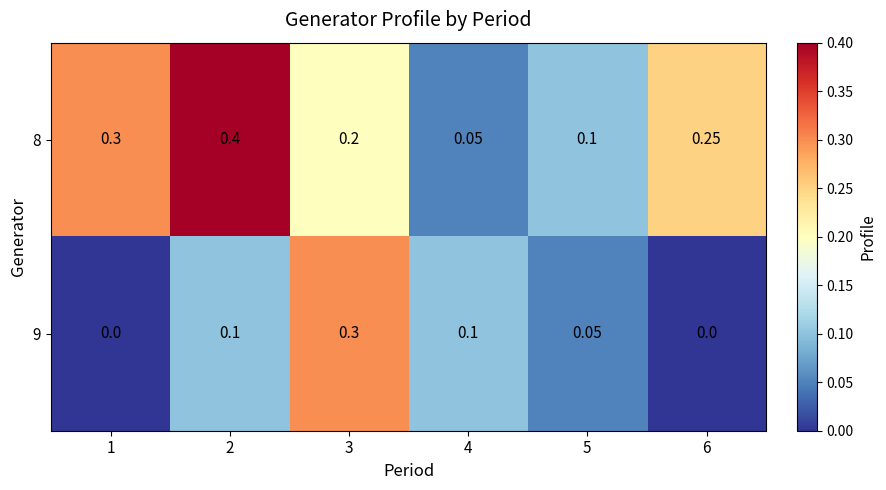

At which category does the chart reach its peak across all series?

2